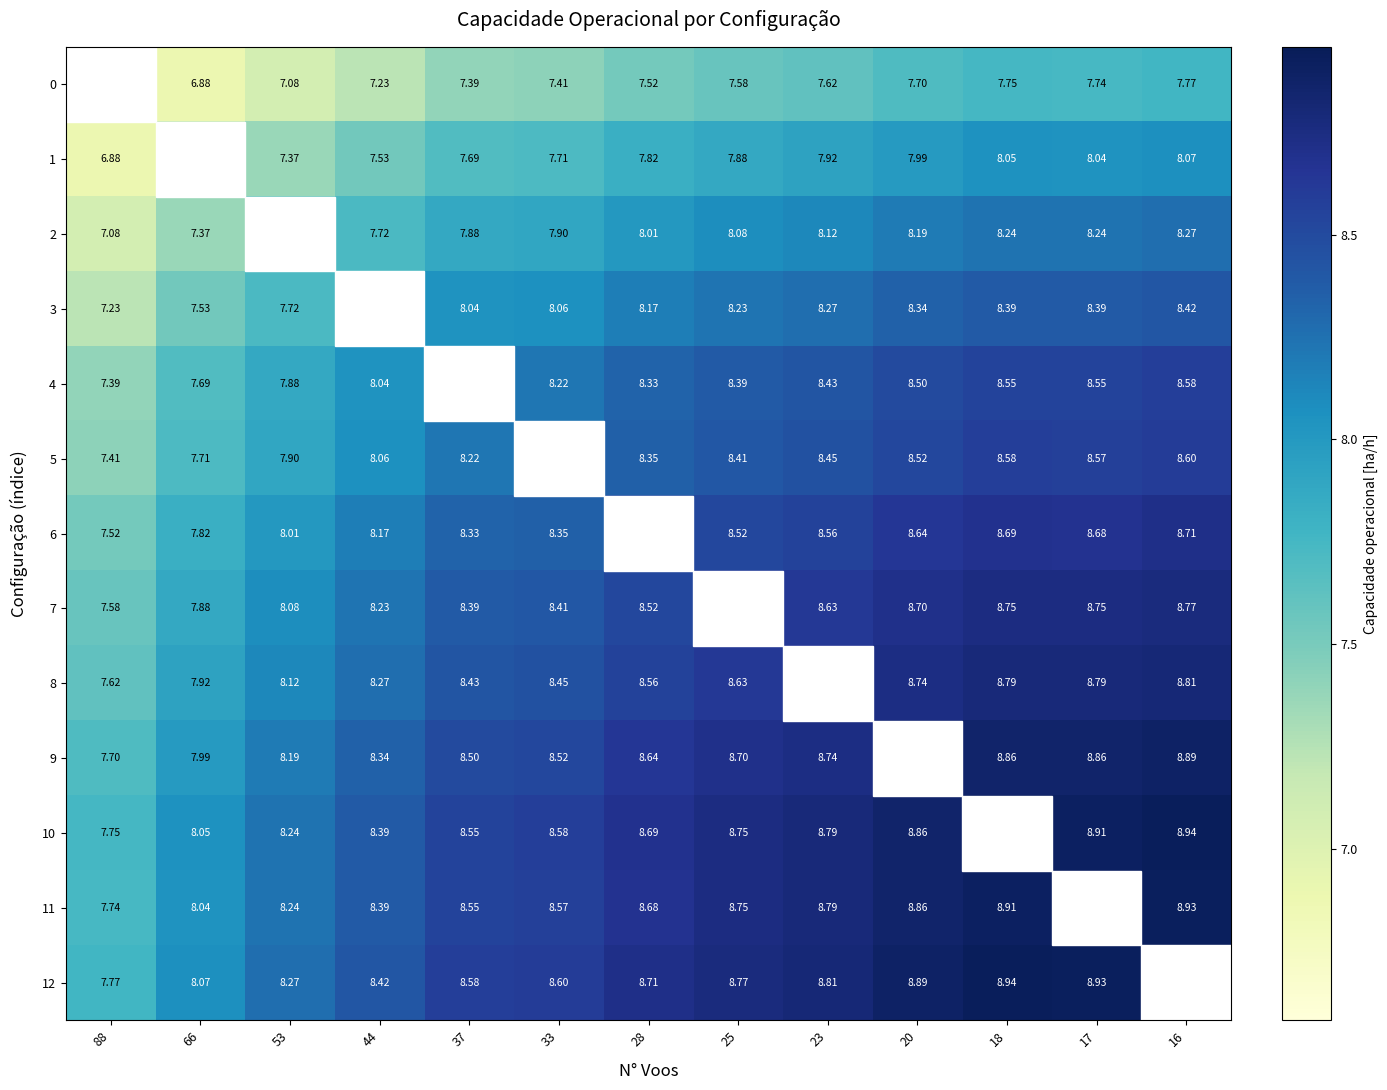

Is the value of 0 at 17 greater than the value of 4 at 25?

No